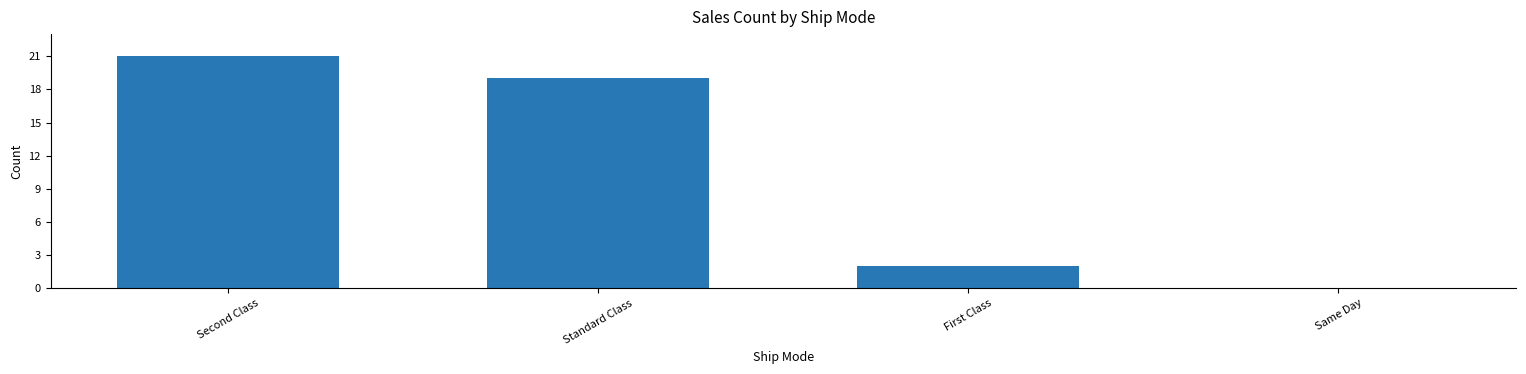

Reading right to left, list all the values displayed in this chart.

Same Day=0	First Class=2	Standard Class=19	Second Class=21